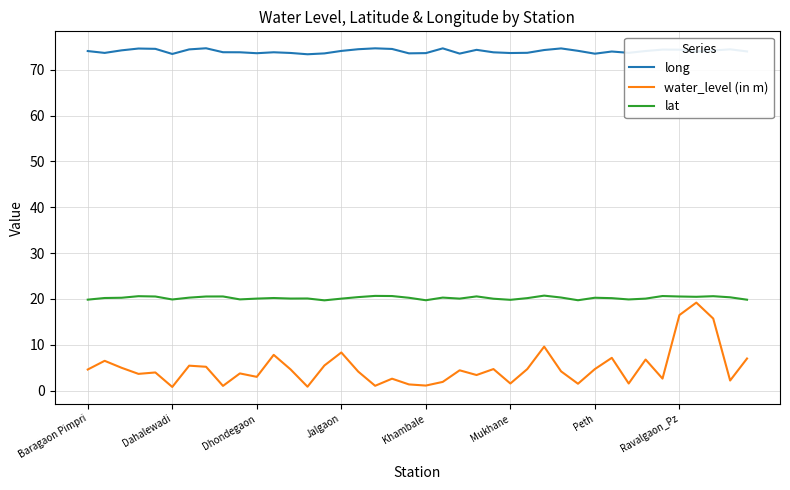

What is the maximum value shown in the chart?

74.7